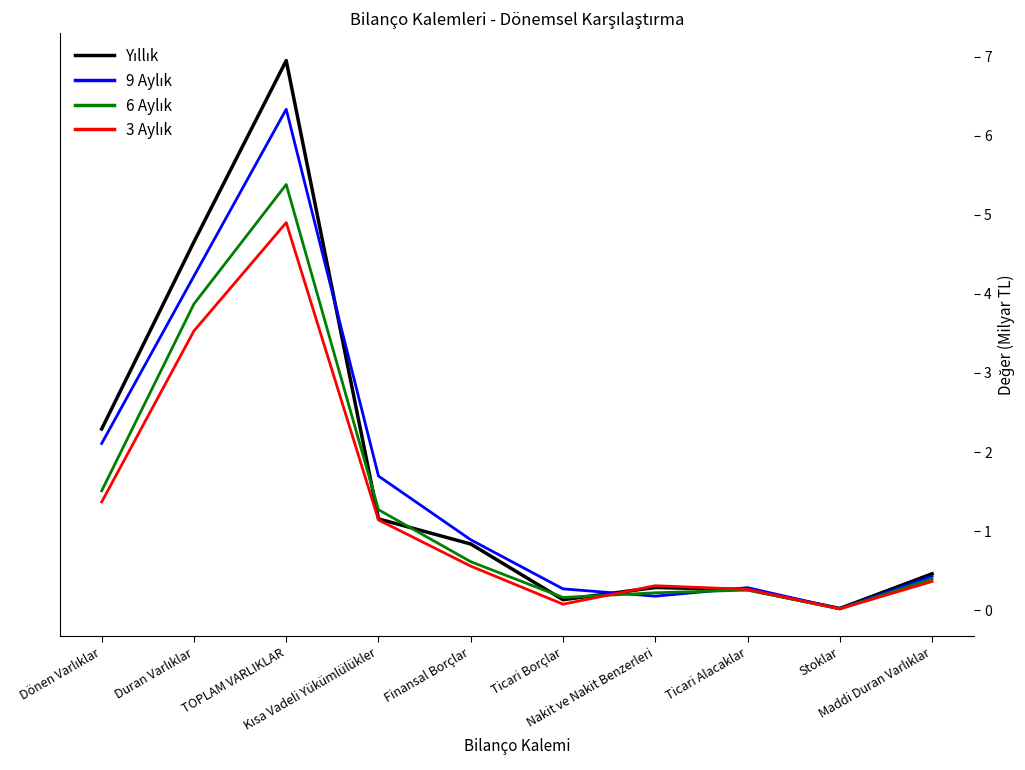

At which category does 3 Aylık reach its first local peak?

TOPLAM VARLIKLAR